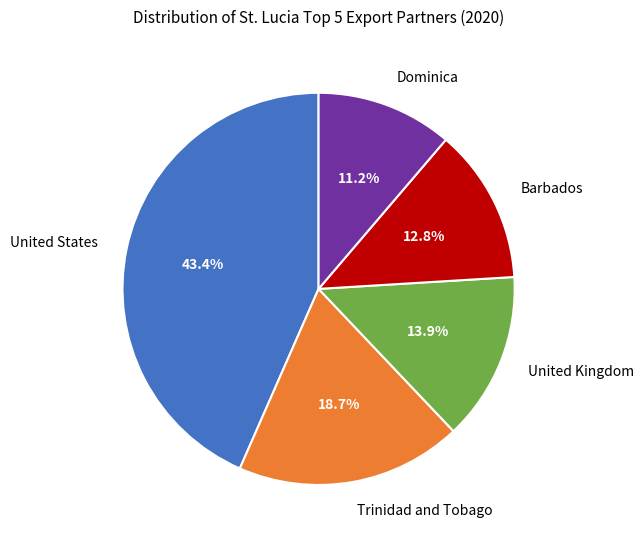

Count the number of slices in the pie.

5